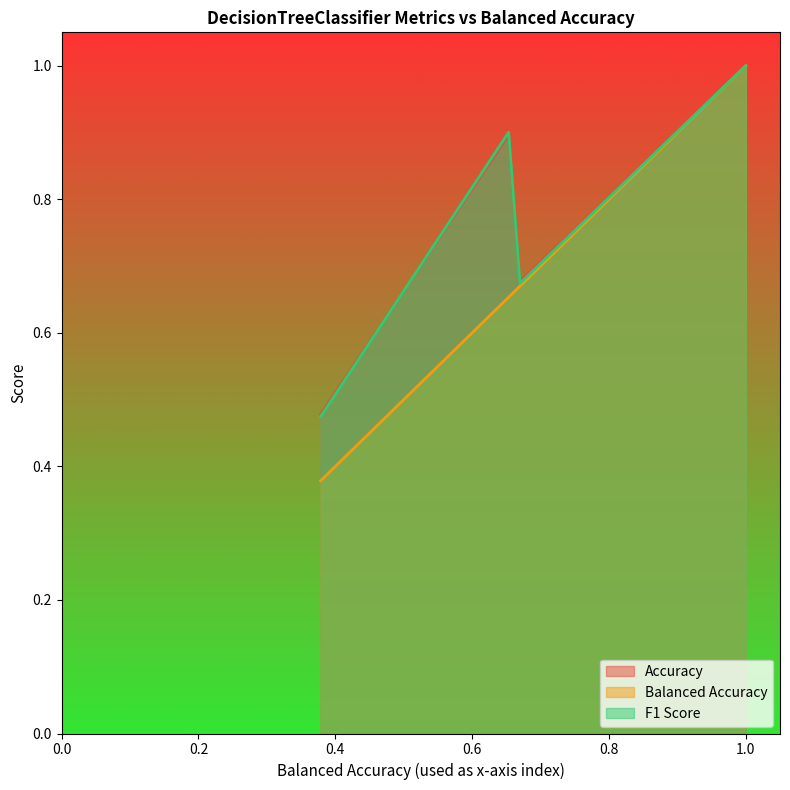

What is the maximum value for Balanced Accuracy?

1.0